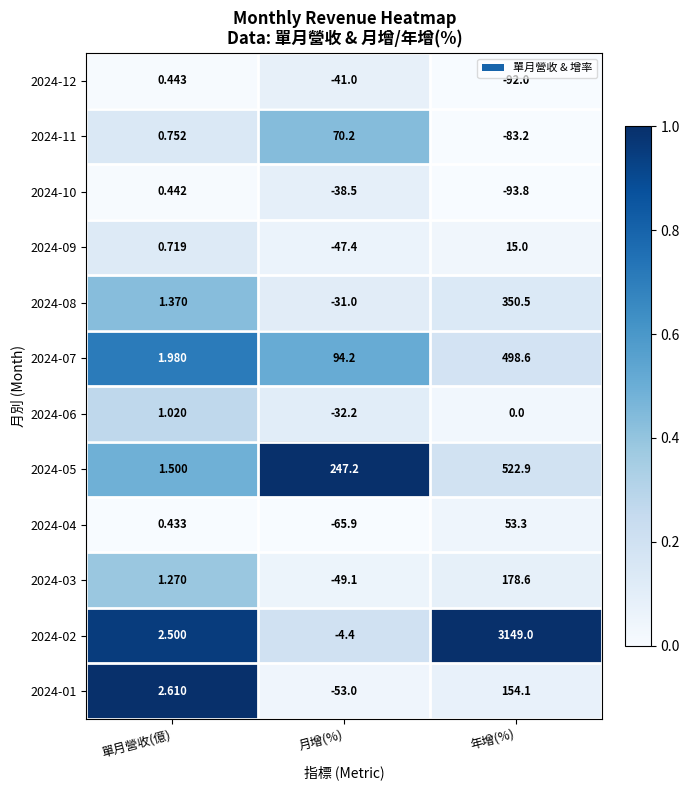

Where does the 2024-12 series first go above -41?

單月營收(億)